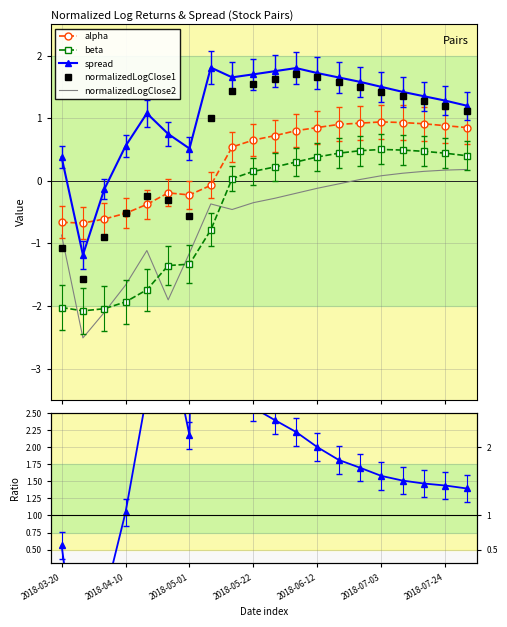

True or false: normalizedLogClose2 and alpha intersect in this chart.

False